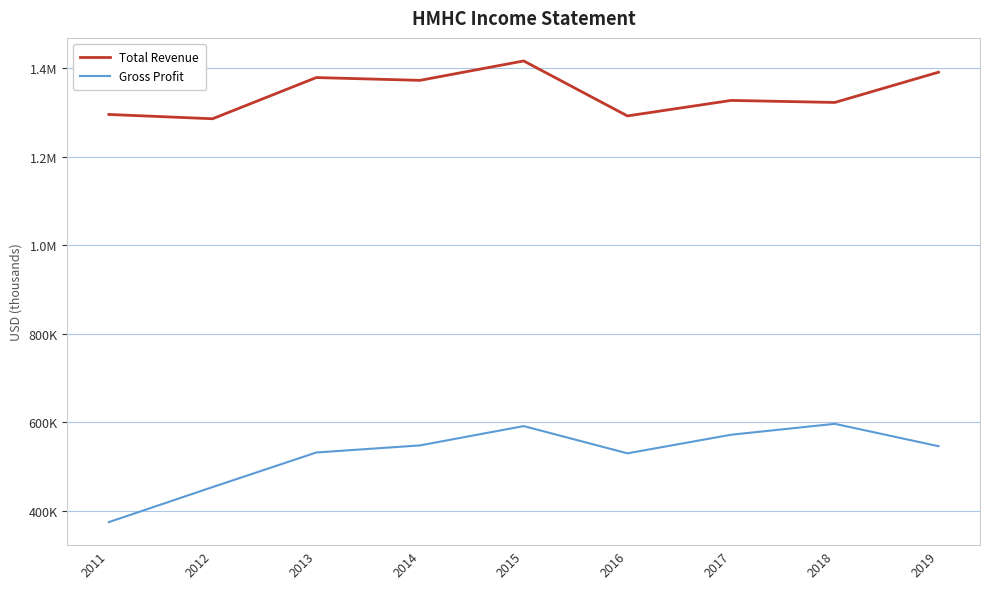

Where is the first local maximum for Total Revenue?

2013